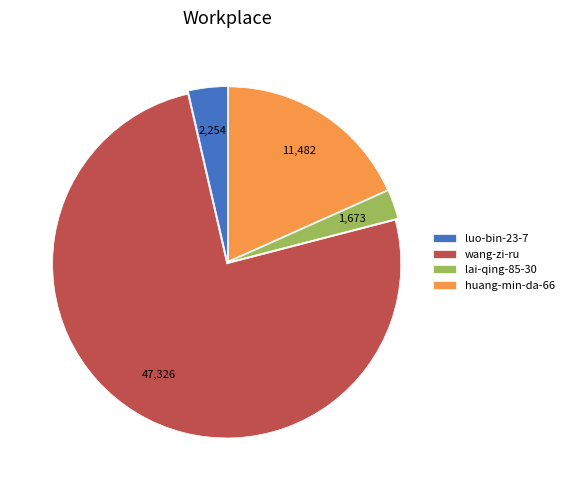

What is the largest slice in the pie chart?

wang-zi-ru